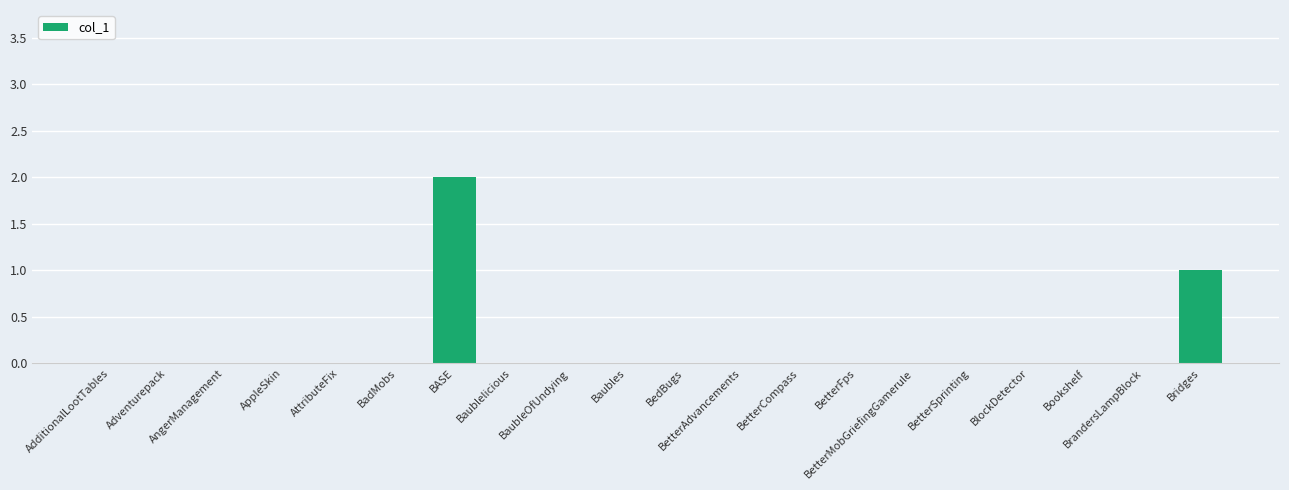

What is the sum of all values?

3